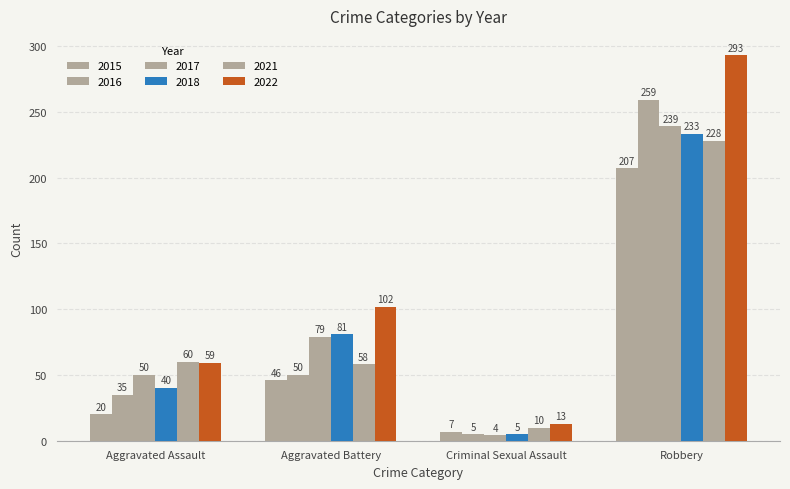

Which series has the largest range (max minus min)?

2022